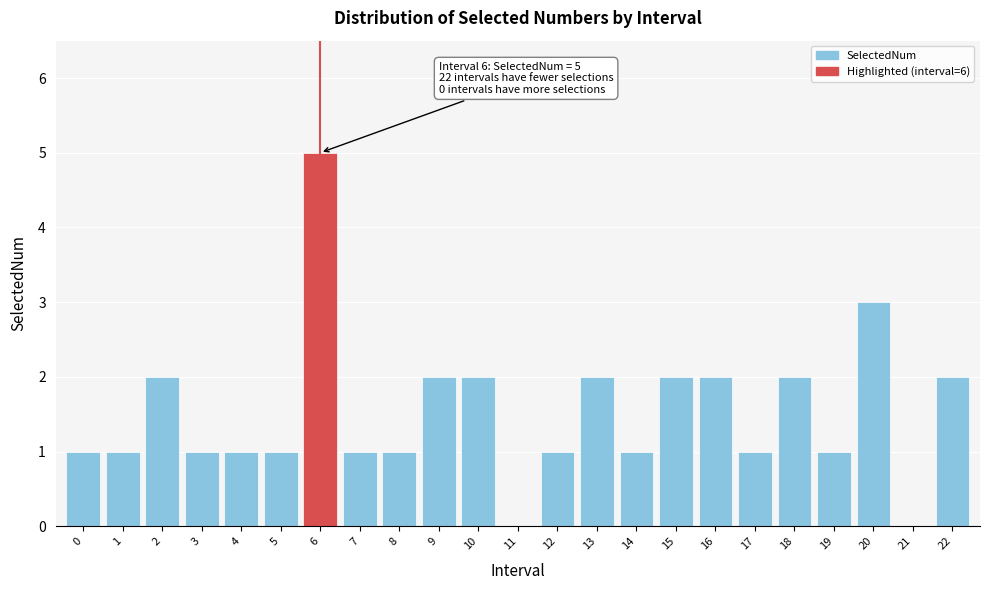

Reading right to left, what are all the values shown in this chart?

22=2	21=0	20=3	19=1	18=2	17=1	16=2	15=2	14=1	13=2	12=1	11=0	10=2	9=2	8=1	7=1	6=5	5=1	4=1	3=1	2=2	1=1	0=1